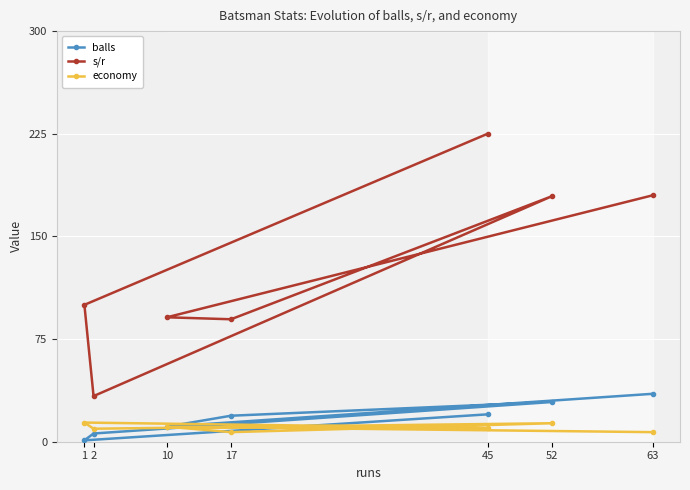

What is the value of the s/r point at the 2nd from the left?

33.3